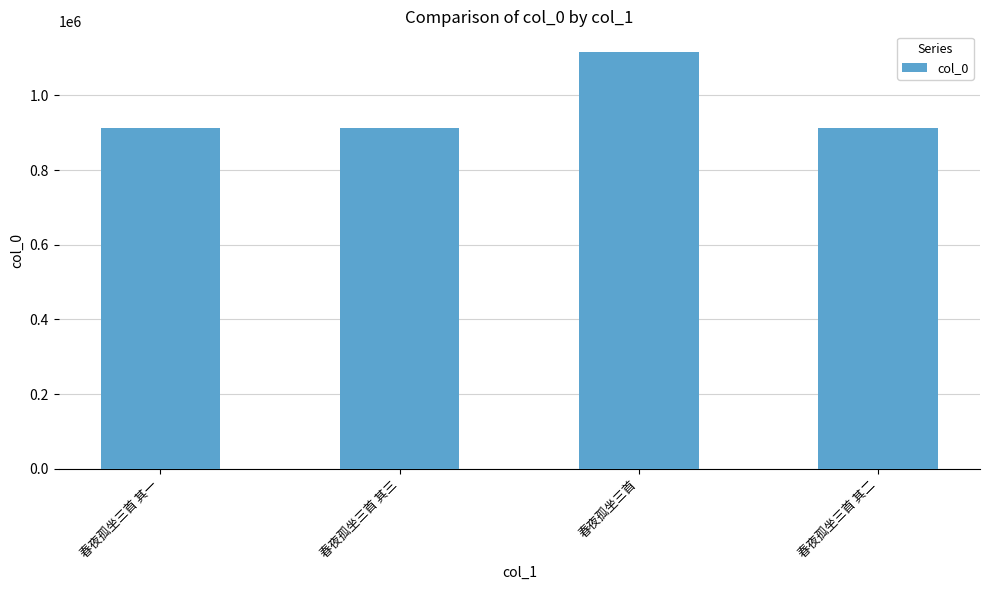

What is the difference between the maximum and minimum values?

202397